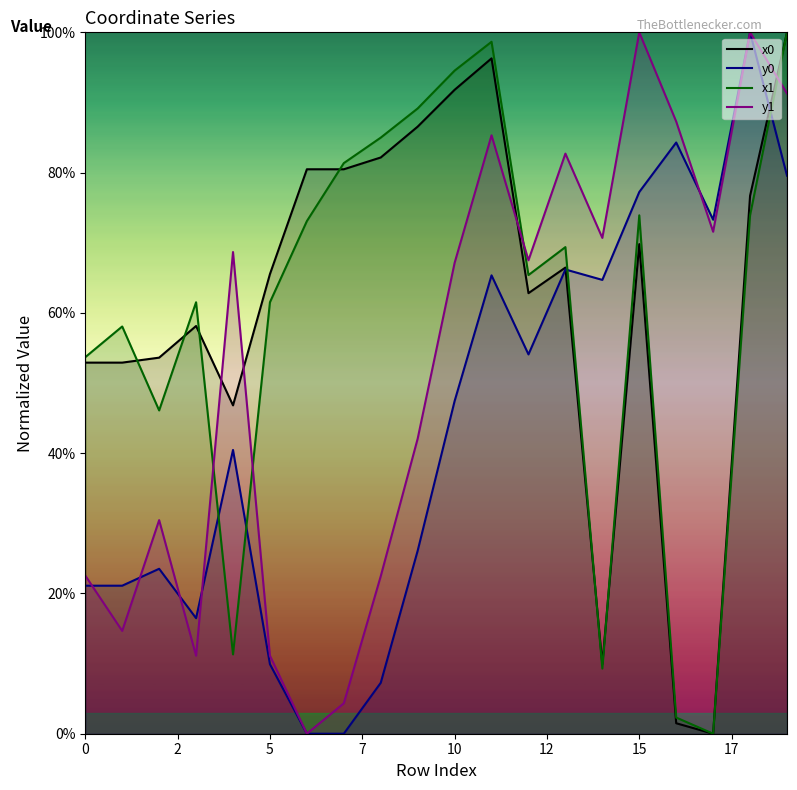

How many data points in y1 are less than 67?

9